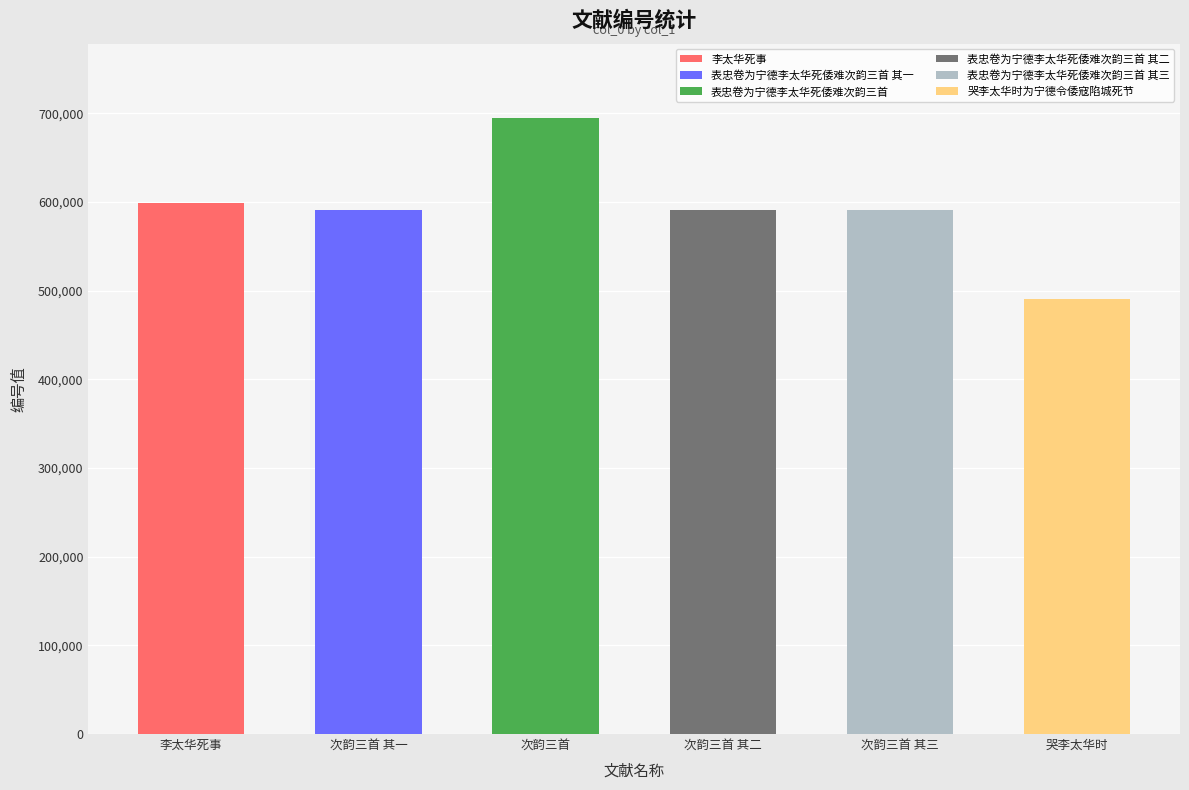

Rank the categories by value from lowest to highest.

哭李太华时为宁德令倭寇陷城死节, 表忠卷为宁德李太华死倭难次韵三首 其一, 表忠卷为宁德李太华死倭难次韵三首 其二, 表忠卷为宁德李太华死倭难次韵三首 其三, 李太华死事, 表忠卷为宁德李太华死倭难次韵三首